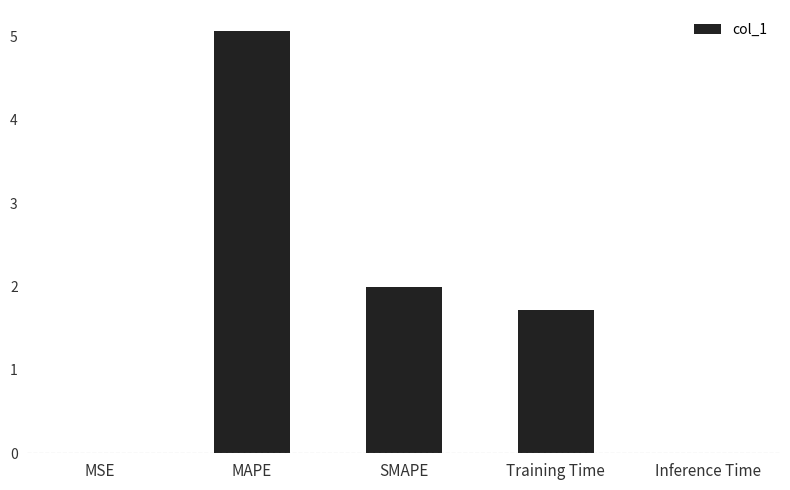

Are the bars grouped side by side (vs. stacked)?

No